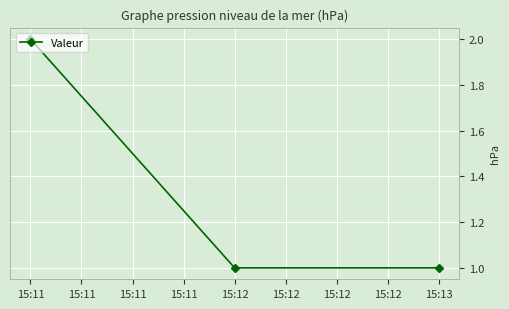

Approximately how many times larger is the value at 15:13 compared to 15:12?

1.0